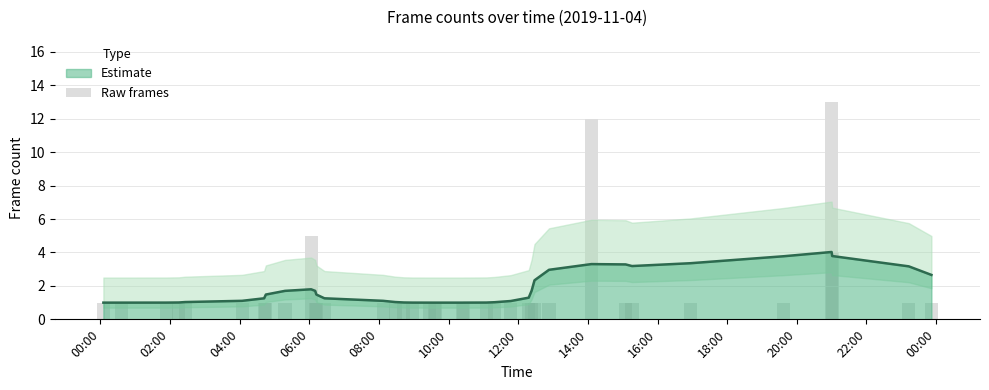

What is the sum of all values?

68